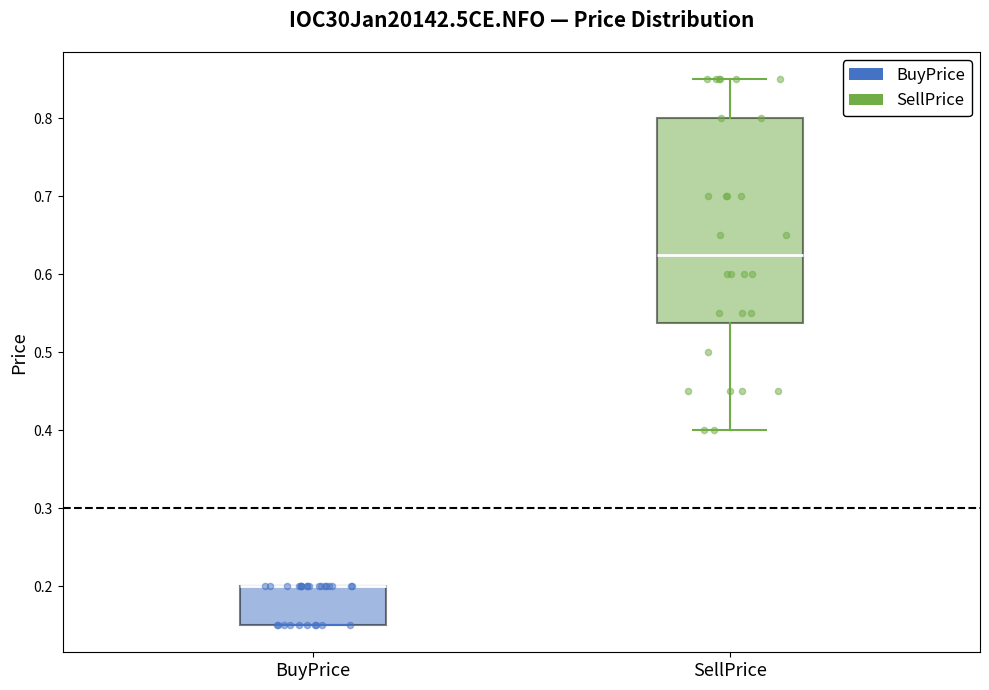

Where is the upper edge of the box for BuyPrice on the y-axis? The values are not printed on the chart, so give them approximately, as read against the axis.

0.20